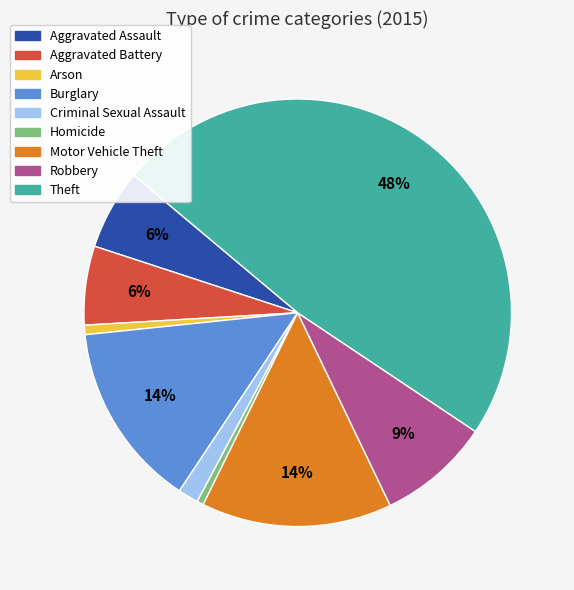

Is there any slice that represents more than half of the pie?

No